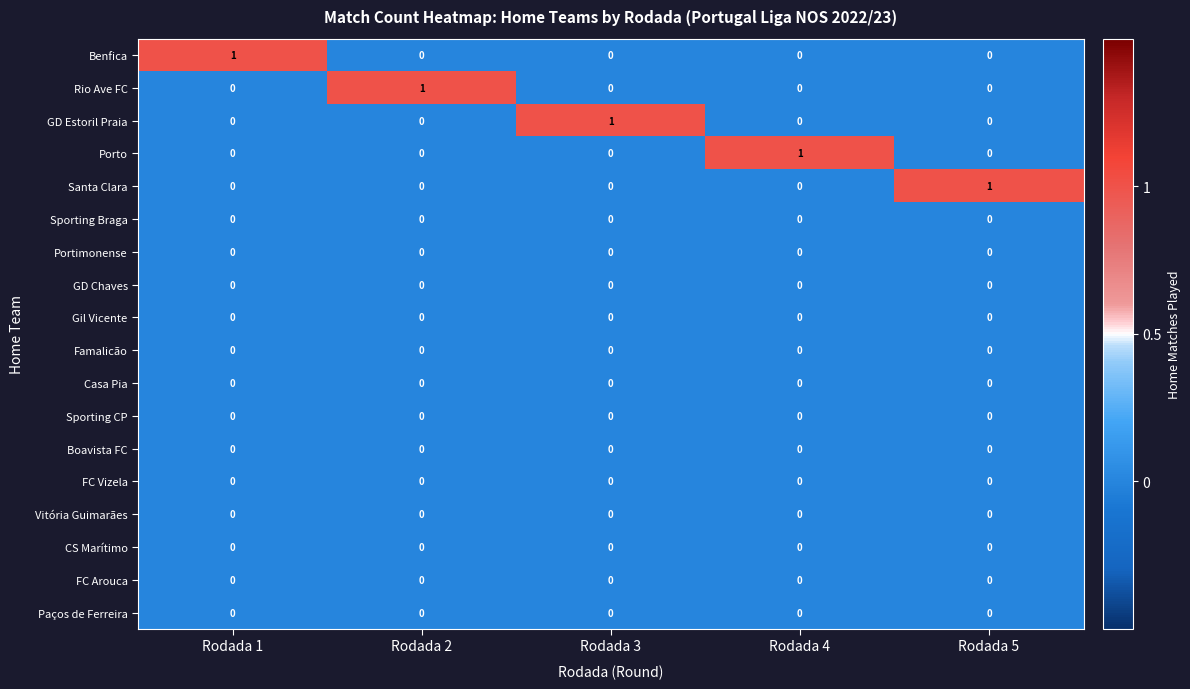

How many data points does each series have?

5